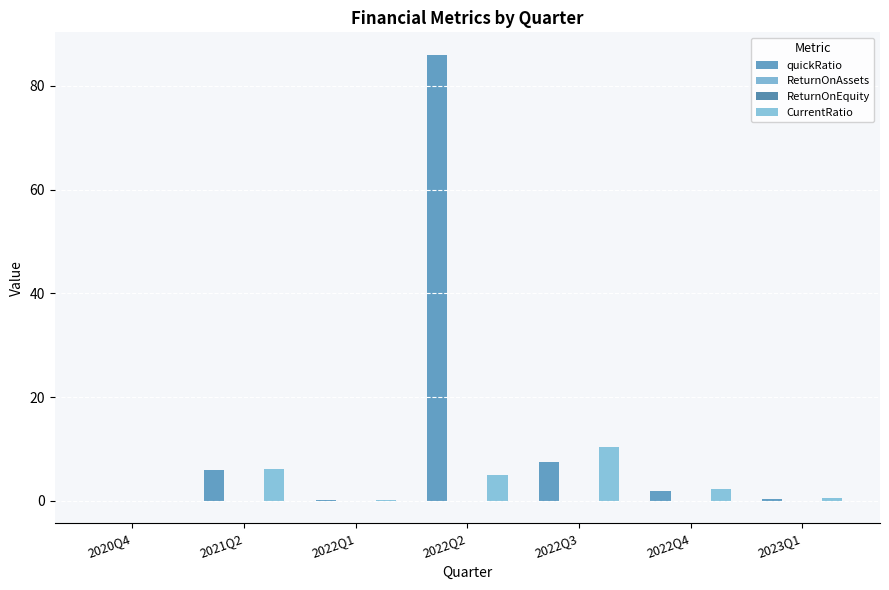

What is the sum of all CurrentRatio values?

24.5